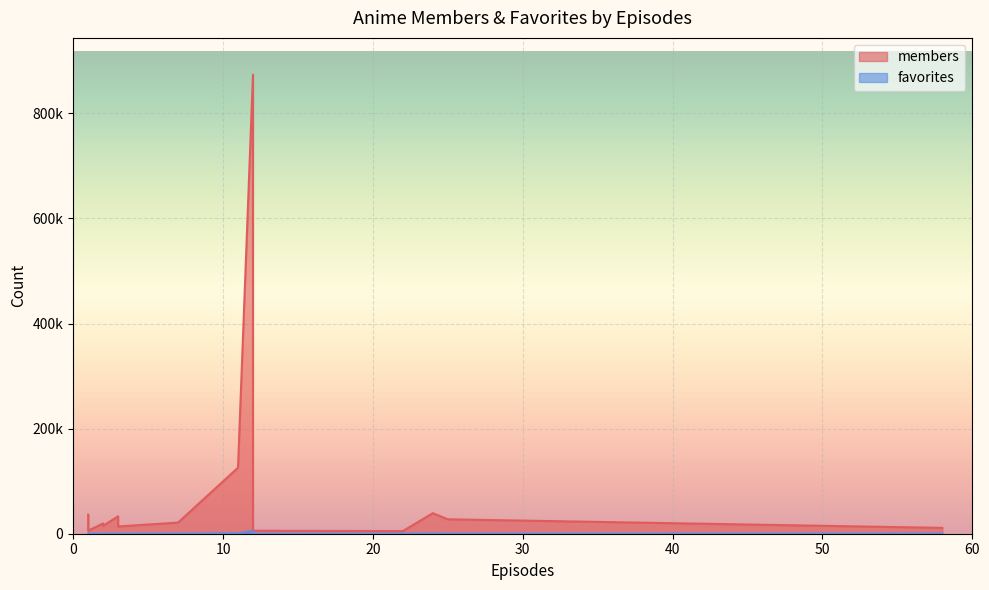

Is the value of favorites at 2 greater than the value of members at 1?

No